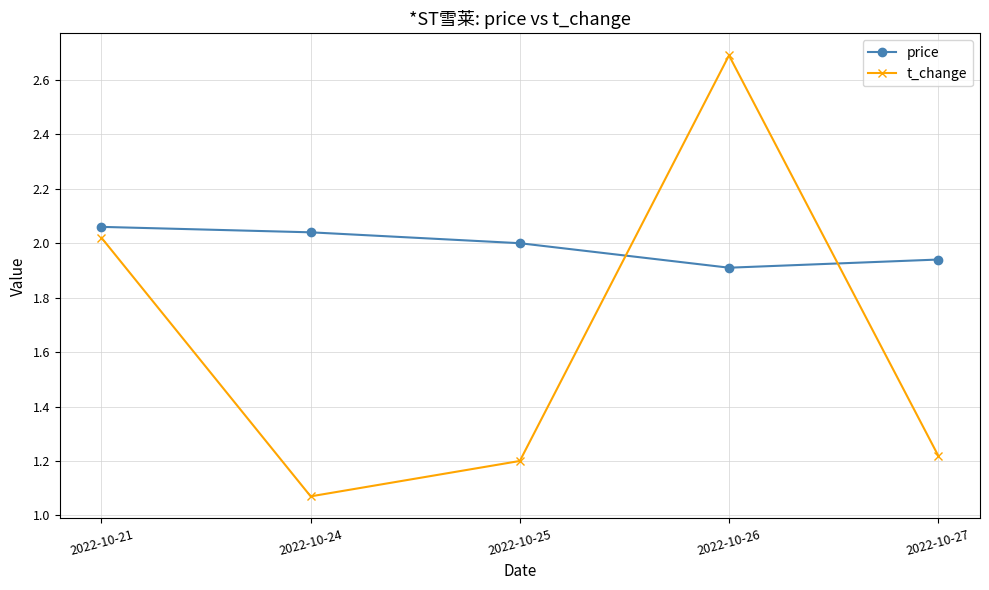

Which series changed the most between 2022-10-24 and 2022-10-26?

t_change